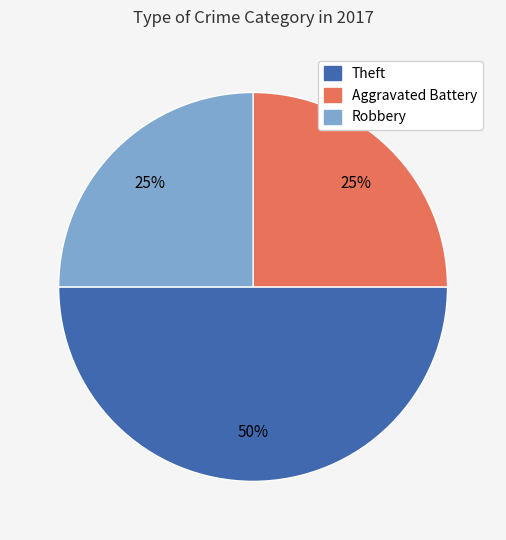

To the nearest percent, what is the average slice percentage?

33%